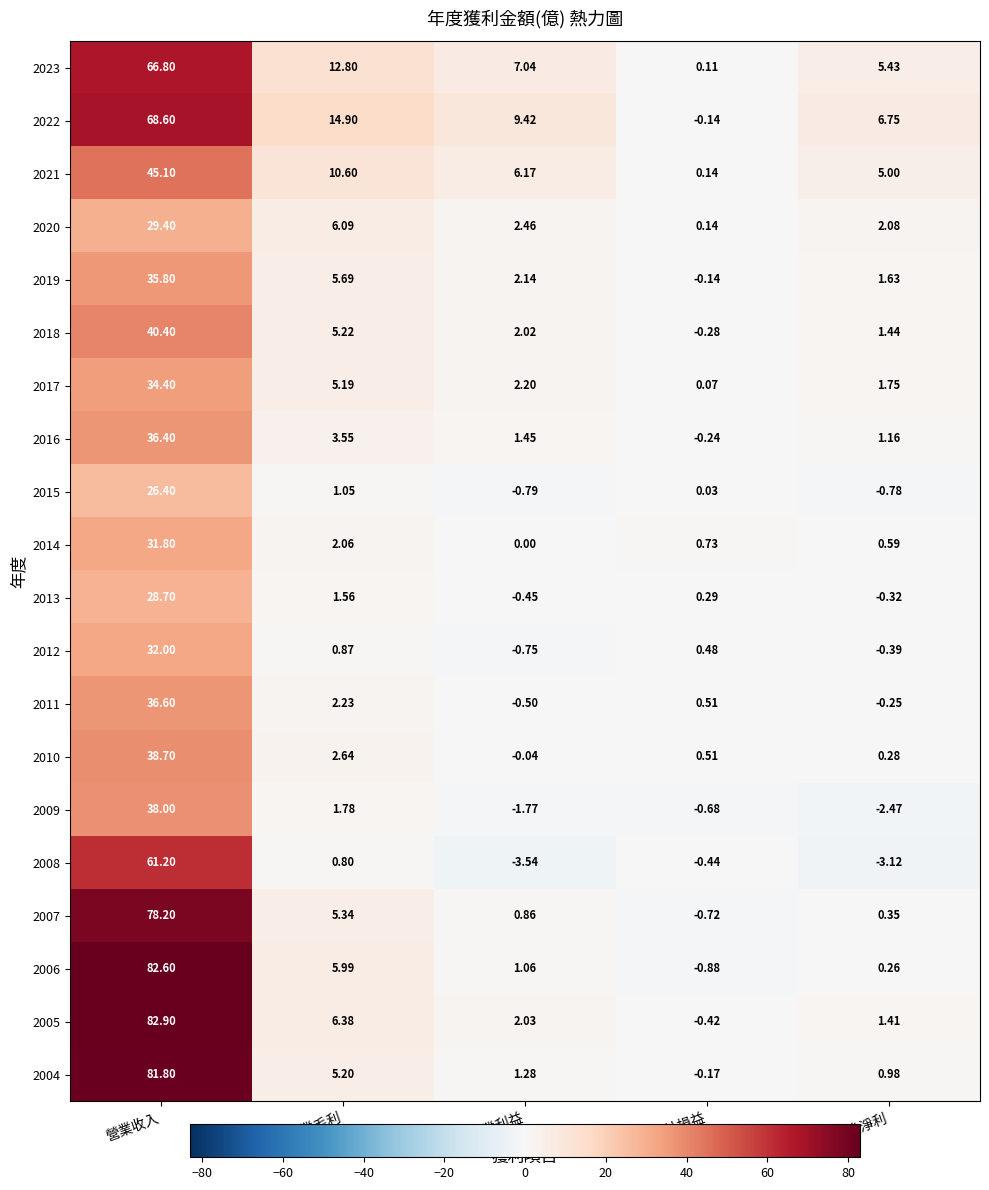

Which category has the highest value across all series?

營業收入